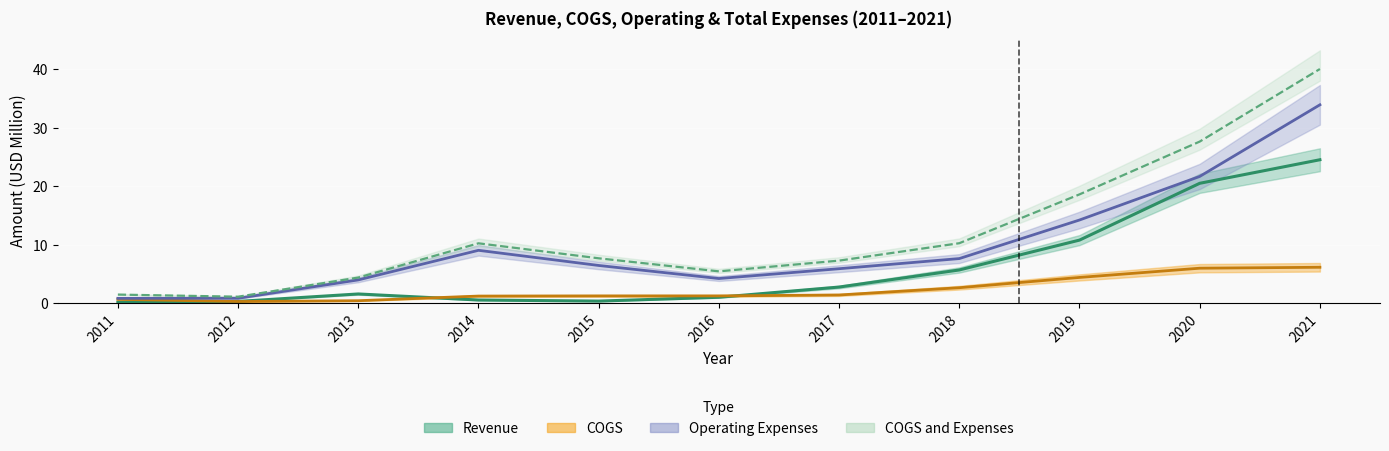

Which series has the widest spread of values?

COGS and Expenses